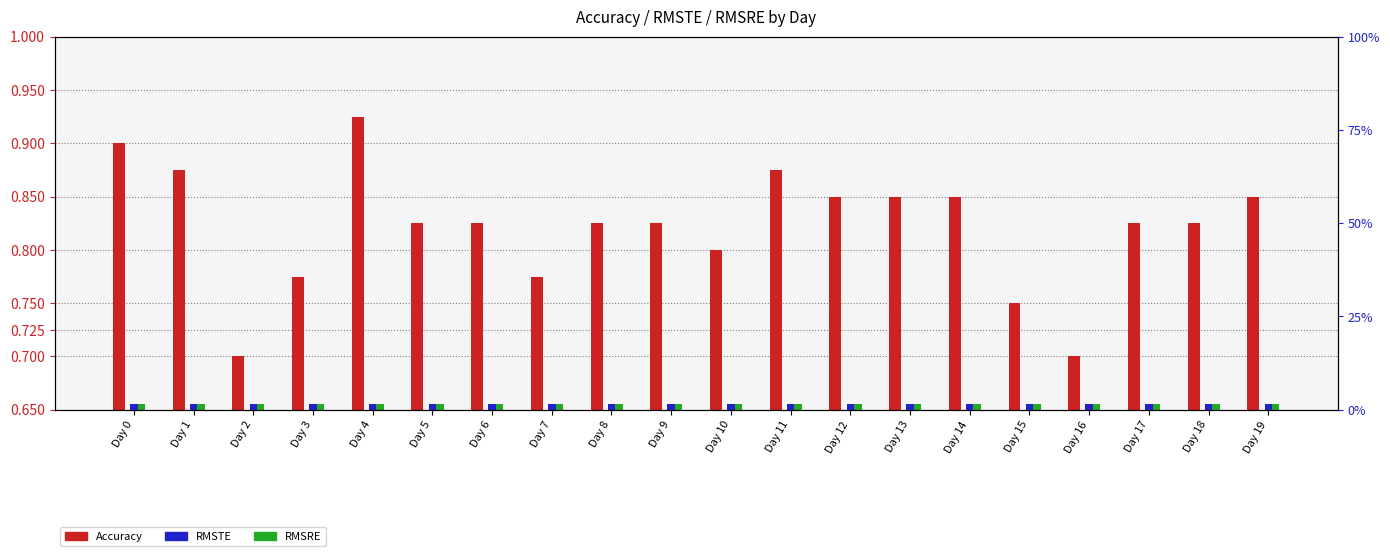

How many Accuracy values are between 0 and 1?

20